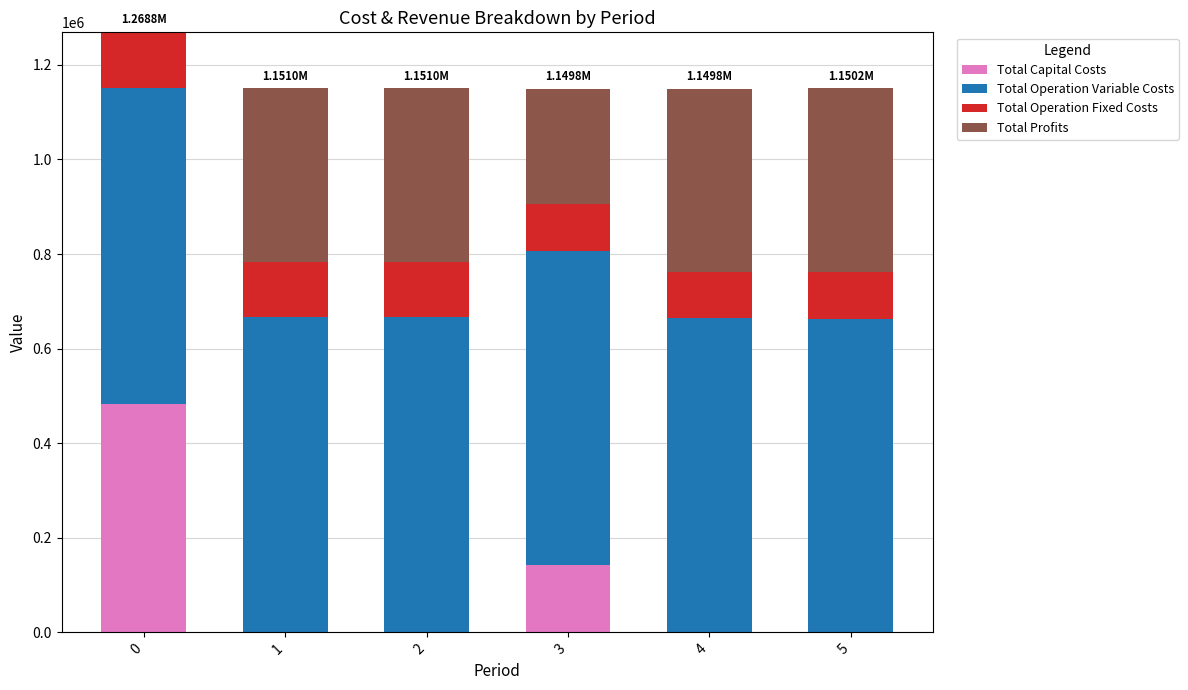

Which series has the largest range (max minus min)?

Total Capital Costs